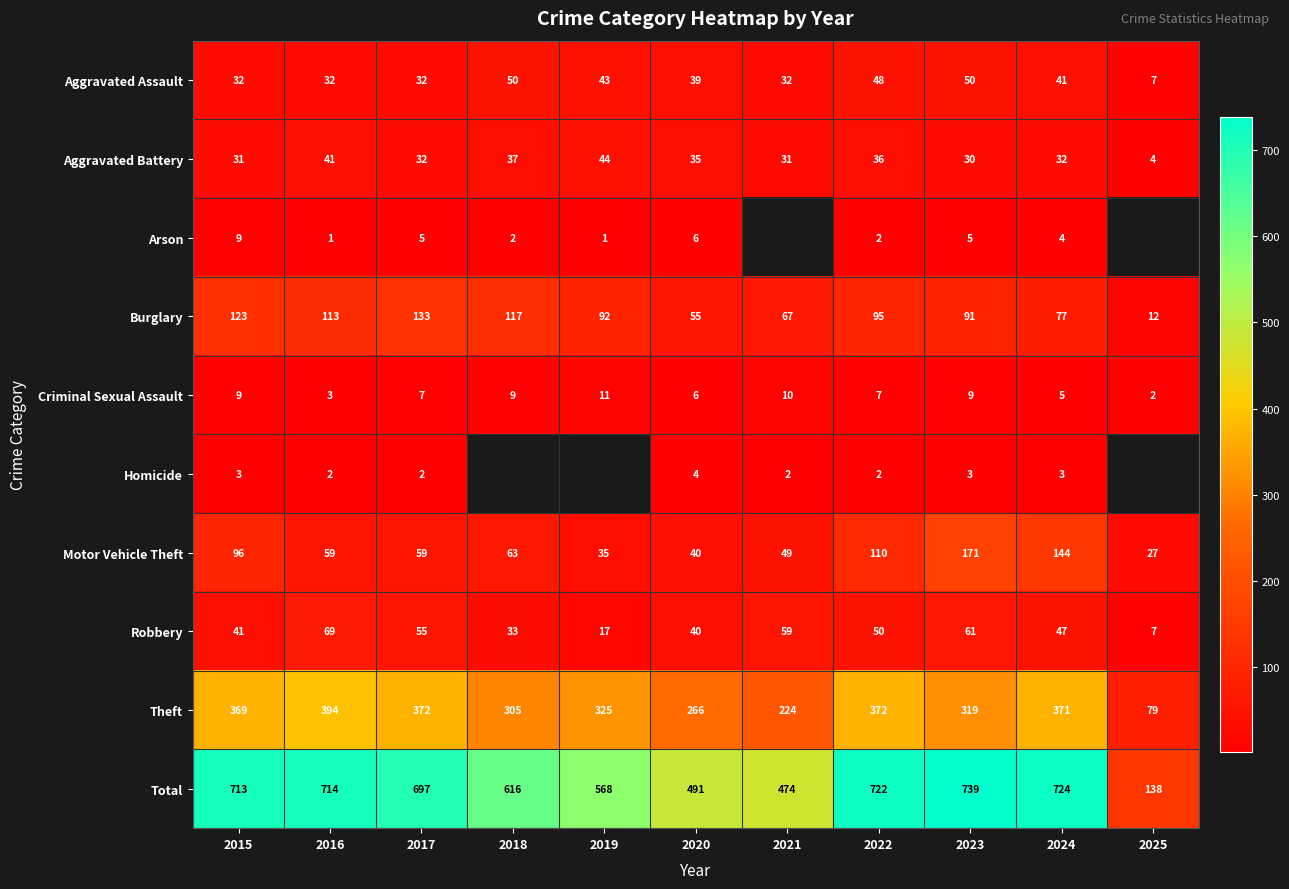

What is the total value across all series at 2022?

1444.0